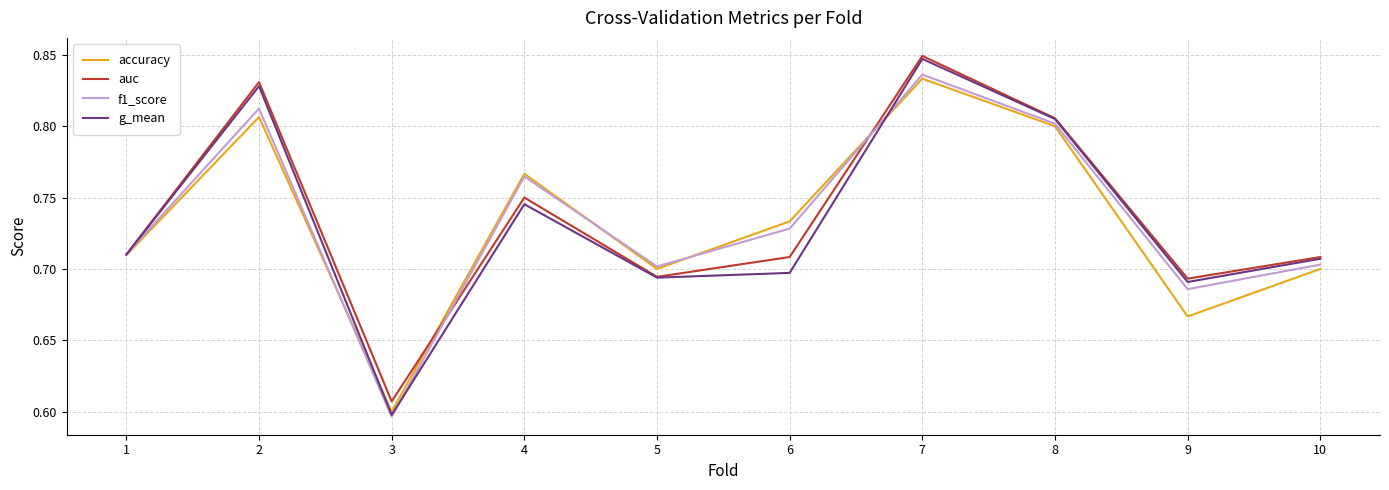

At how many categories does at least one series exceed 0?

10